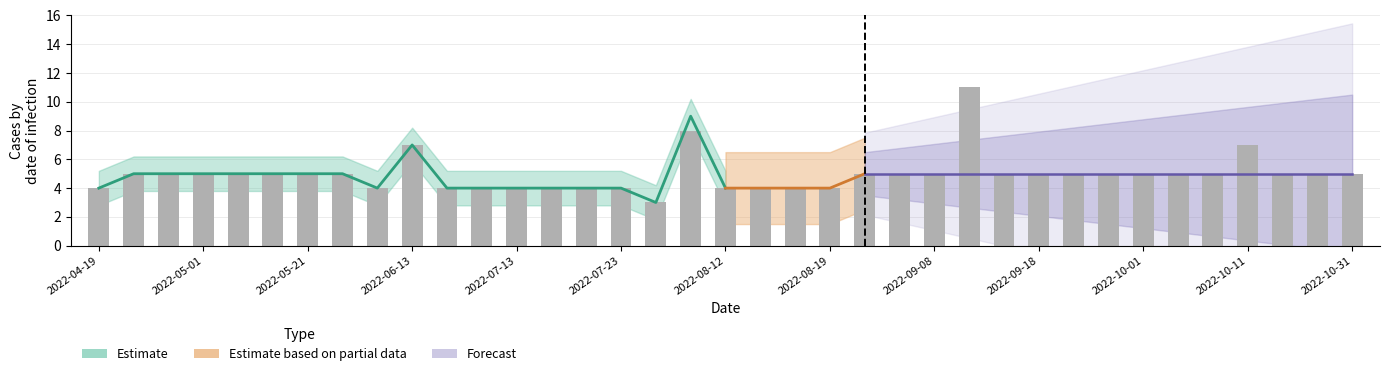

What is the sum of the values at 23 and 2022-10-11?

9